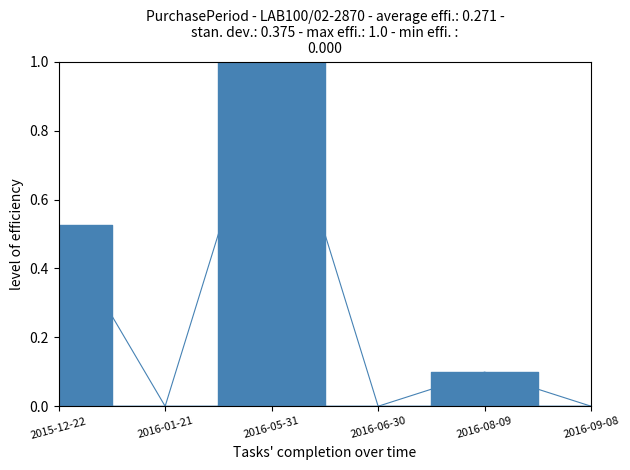

The value at 2016-01-21 is -0.5. True or false?

False